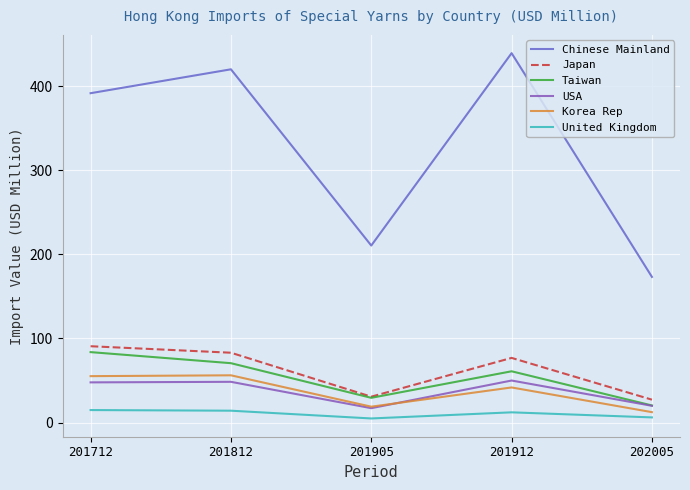

What is the approximate value of USA at 201912?

50.0